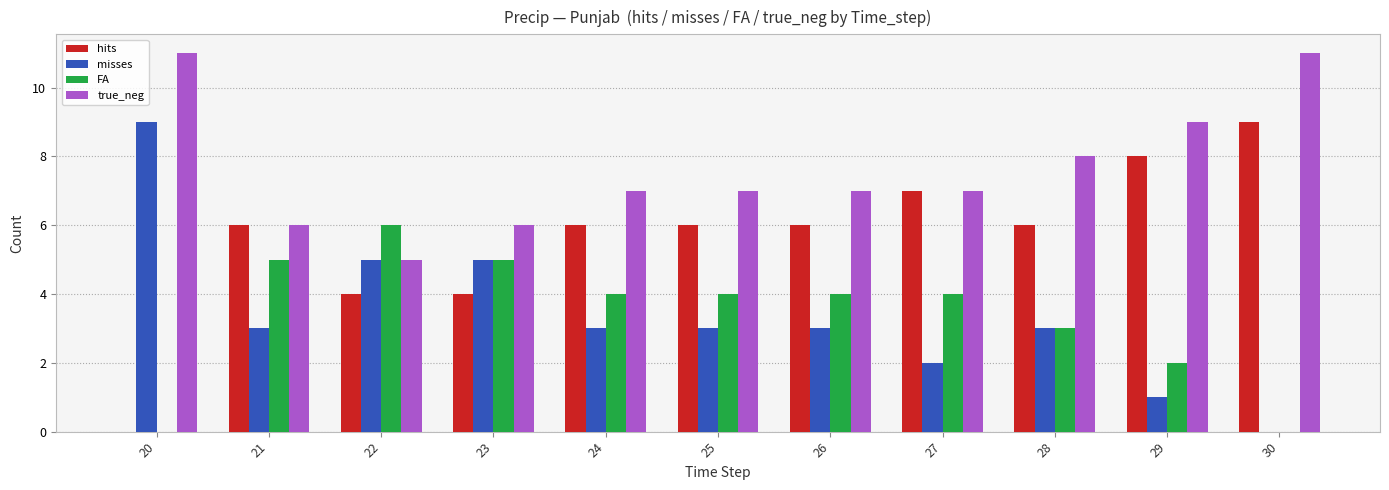

Does the chart contain stacked bars?

No